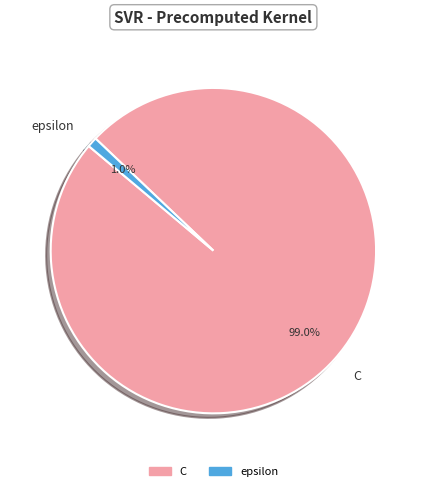

Between epsilon and C, which is larger?

C